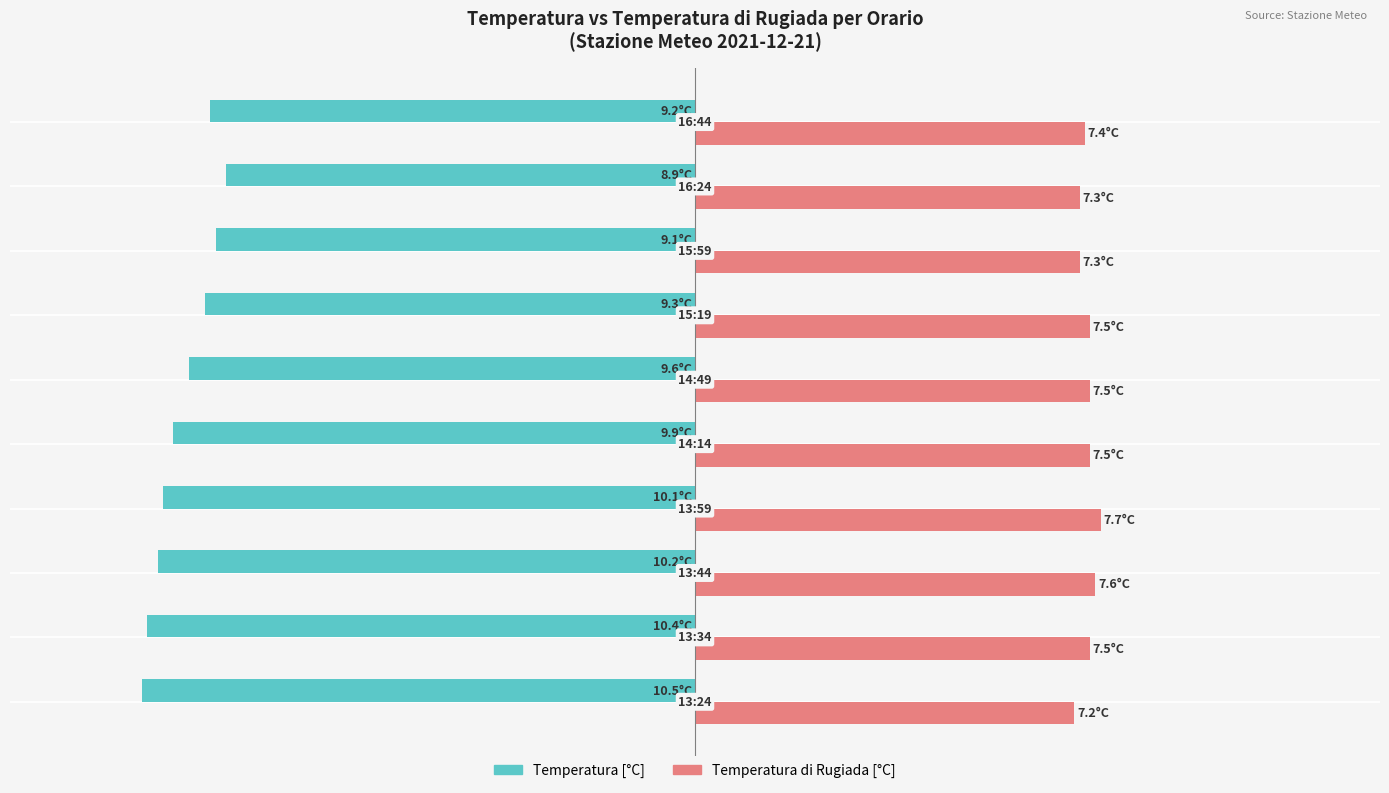

What are all the series names shown in the legend?

Temperatura [°C], Temperatura di Rugiada [°C]